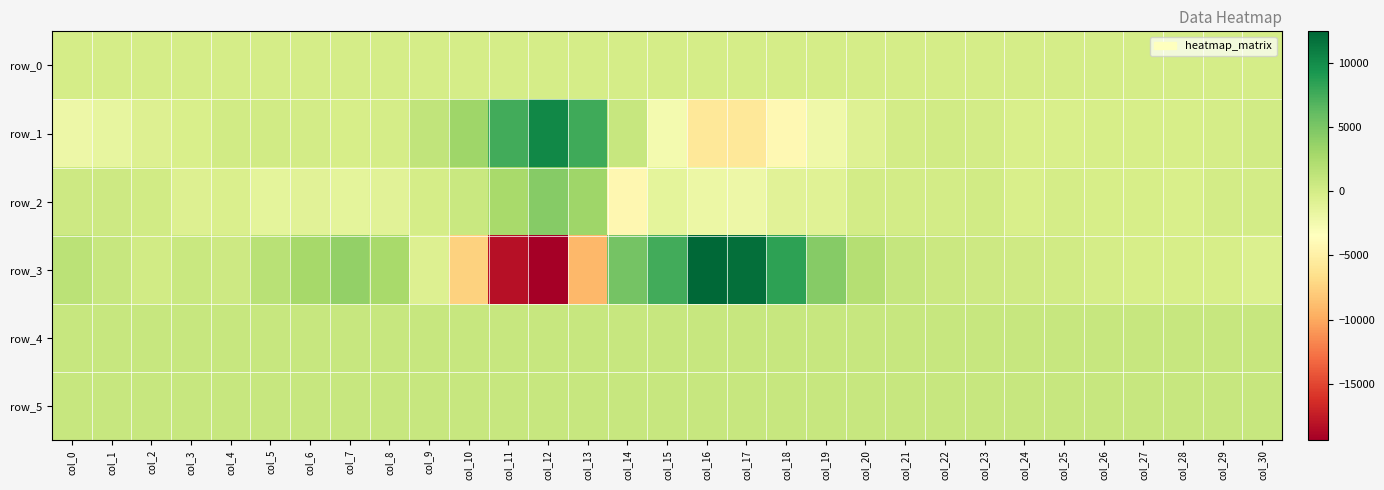

What is the difference between the highest and lowest values at col_5?

2951.0